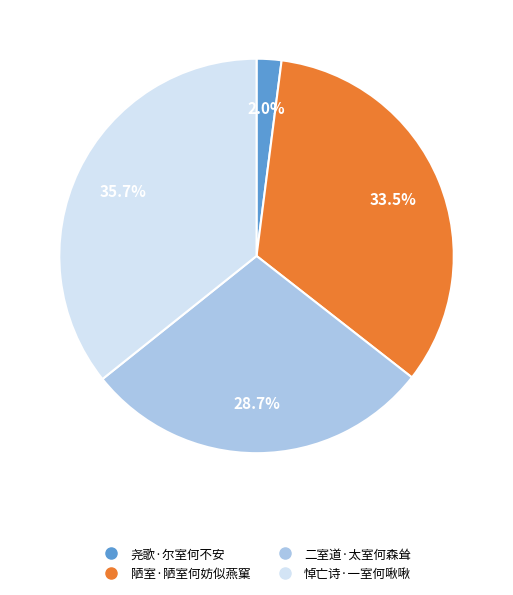

Is there any slice that represents more than half of the pie?

No